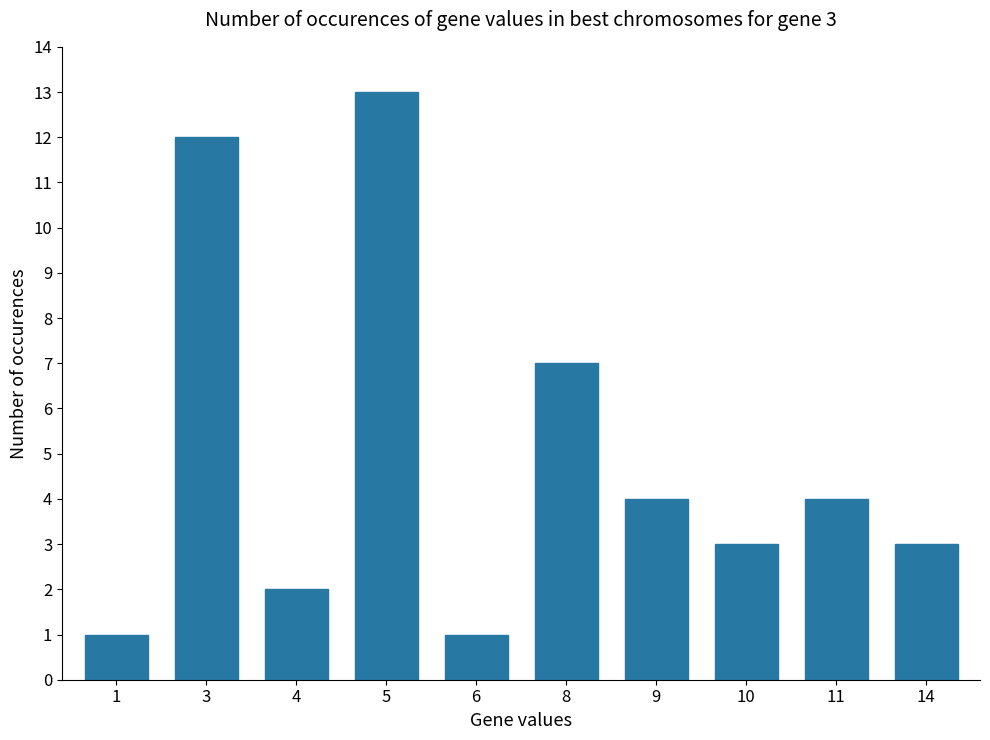

Which label corresponds to the largest value in the chart?

5